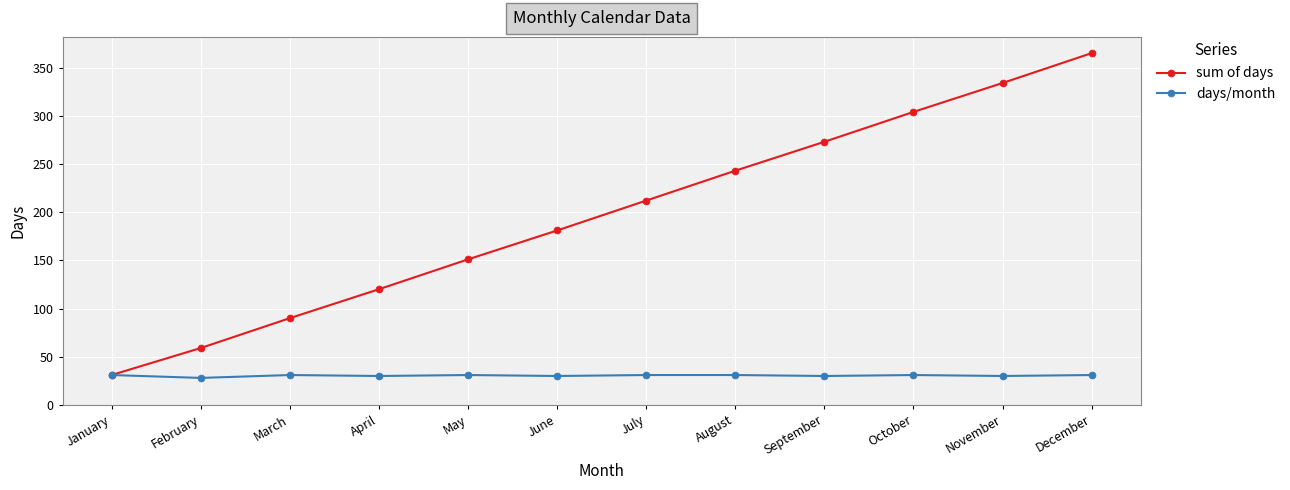

How many data points does each series have?

12